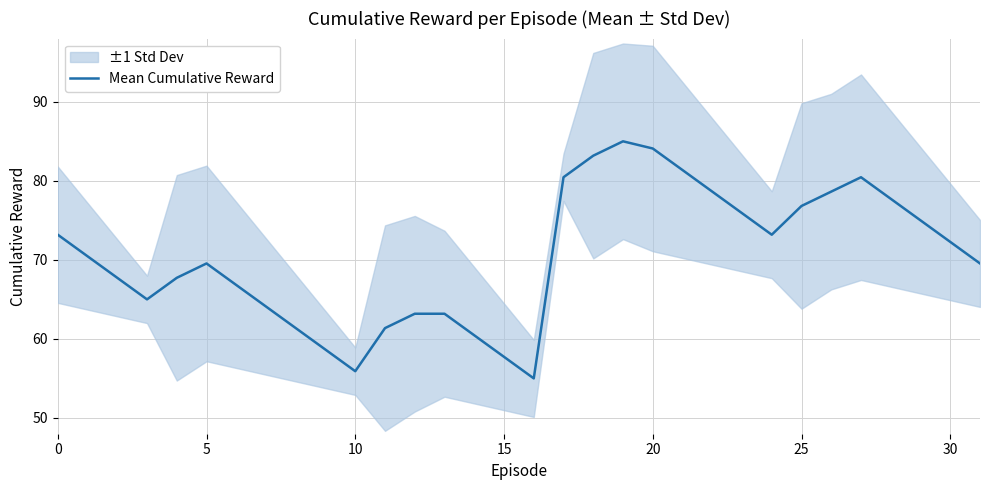

What is the ratio of the value at 24 to the value at 23?

1.0